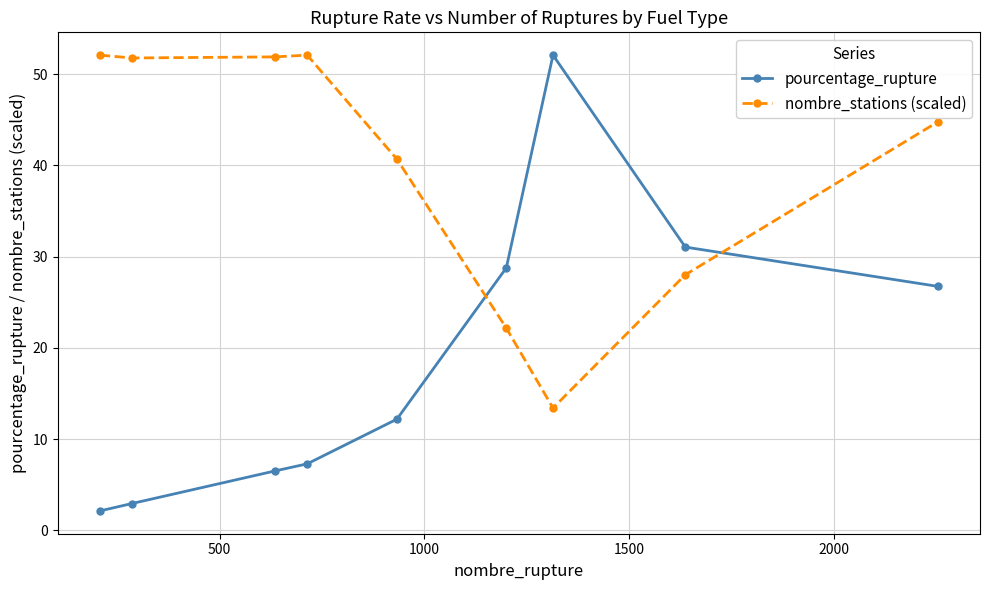

What is the sum of all pourcentage_rupture values?

169.6